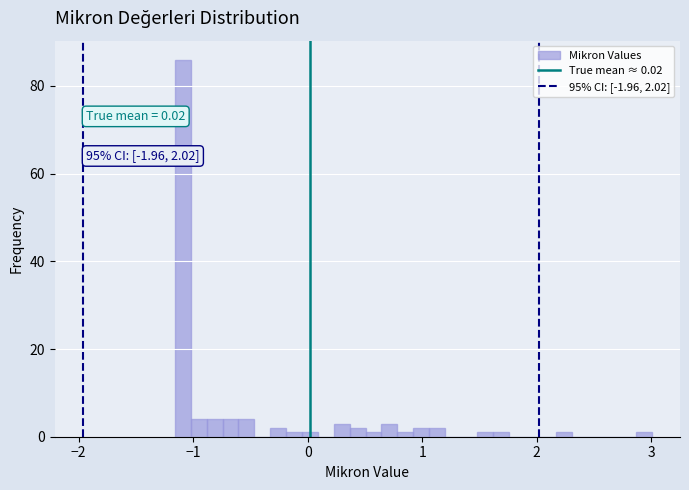

Around what value on the x-axis is the tallest bar? Give the approximate position of its centre, as read against the axis.

-1.1